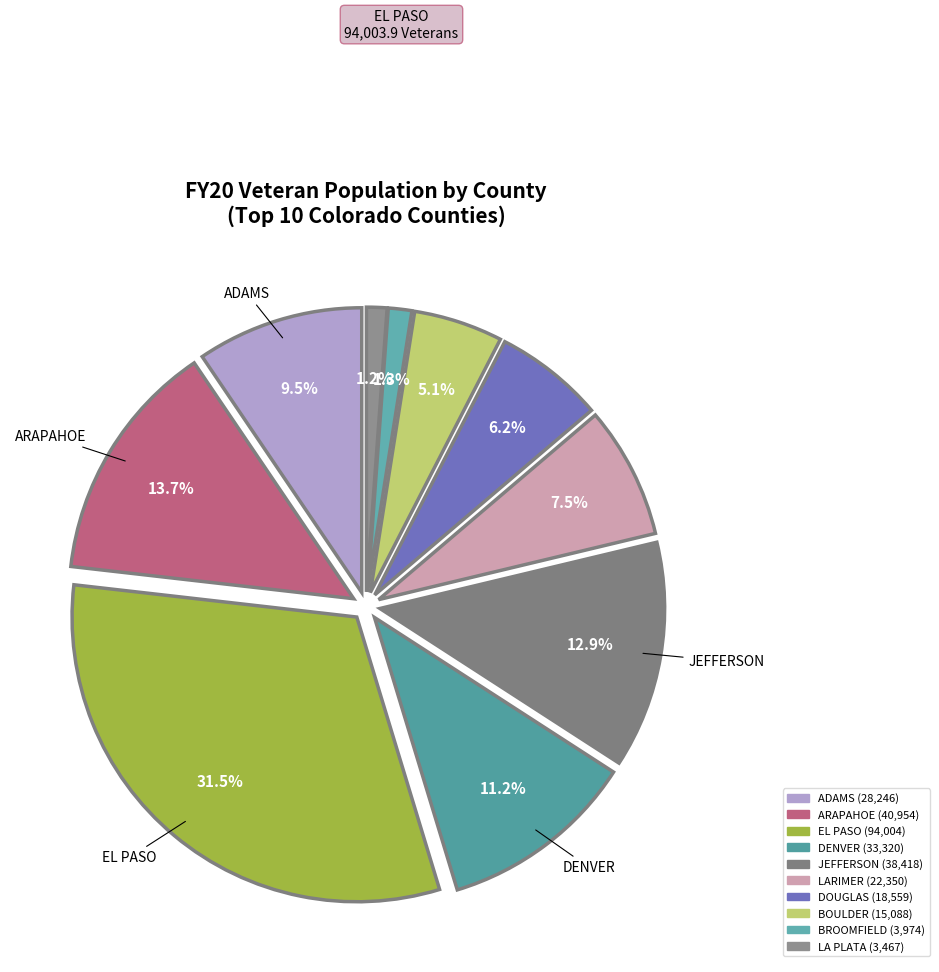

To the nearest percent, what is the combined percentage of LARIMER and ARAPAHOE?

21%